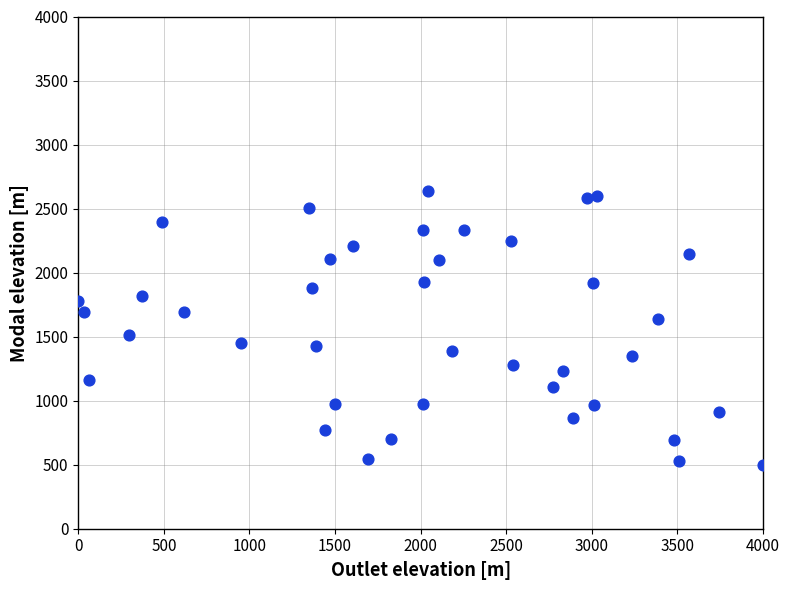

What is the range of Y values (max minus min)?

2133.8